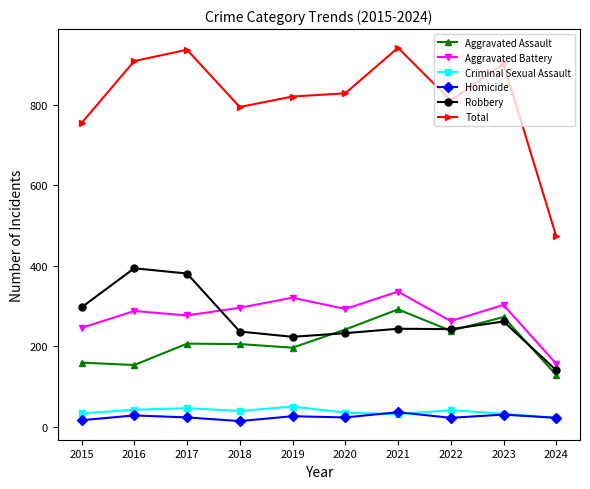

What is the sum of the Aggravated Battery values at 2024 and 2023?

460